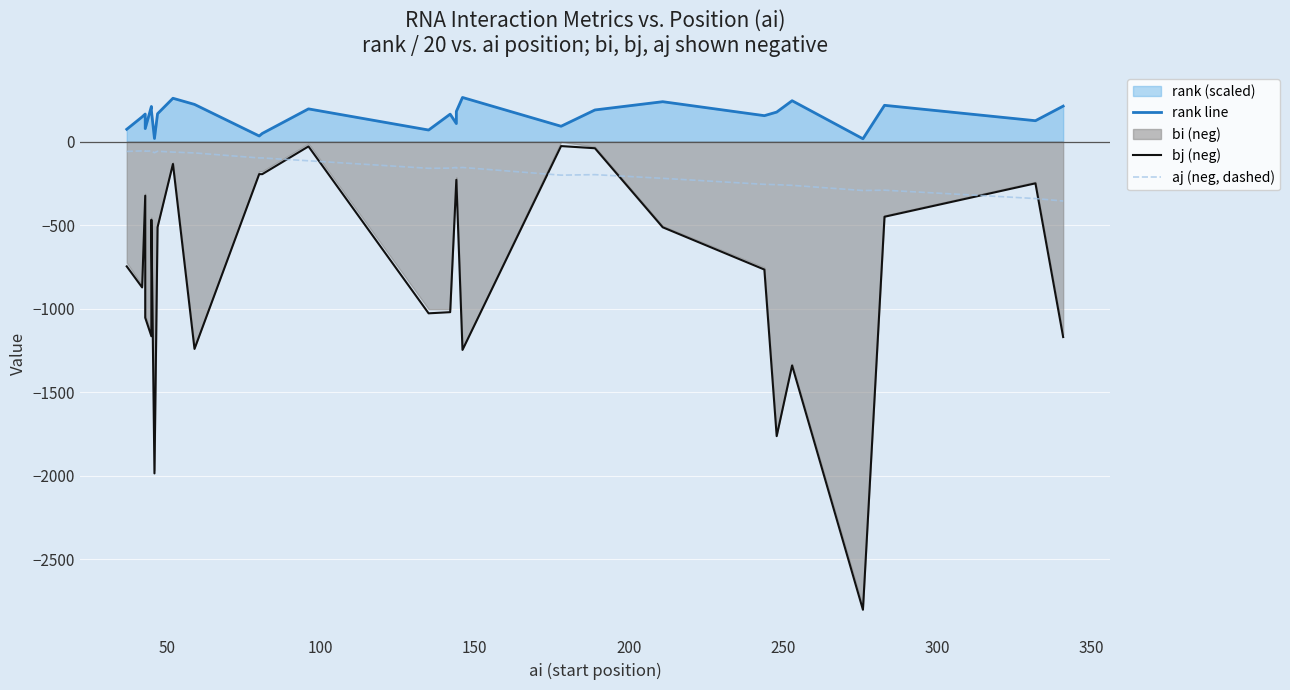

True or false: rank line and aj (neg, dashed) intersect in this chart.

False